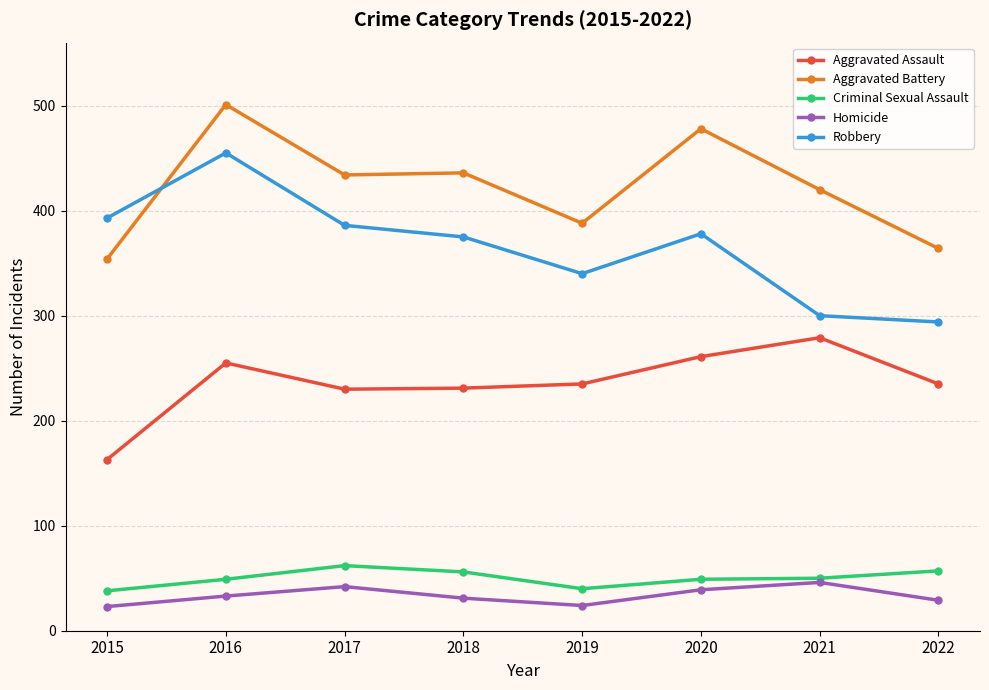

What is the lowest value of the Robbery series?

294